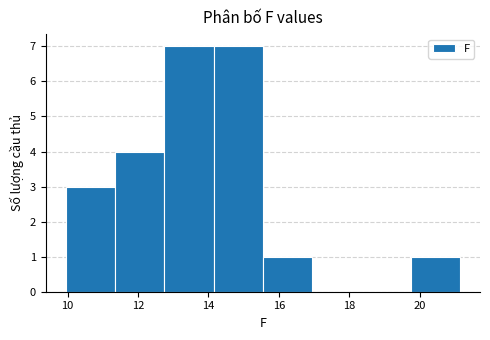

What is the height of the bar covering 14.2 to 15.6 on the x-axis? Neither the bar edges nor the heights are printed on the chart, so give them approximately, as read against the axes.

7